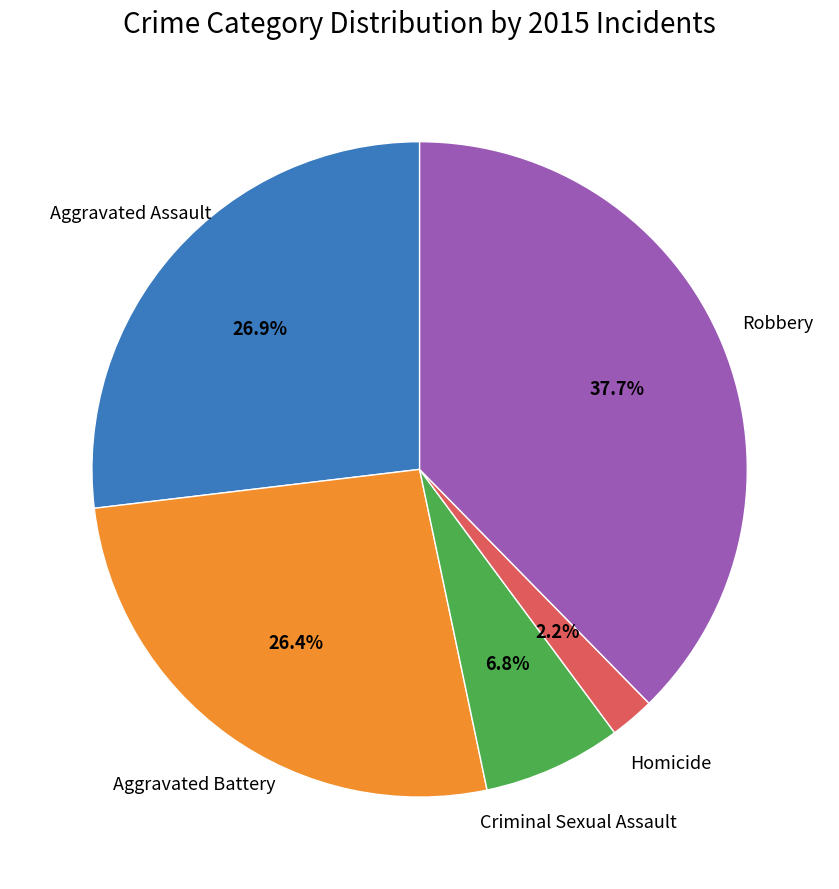

Is there any slice that represents more than half of the pie?

No